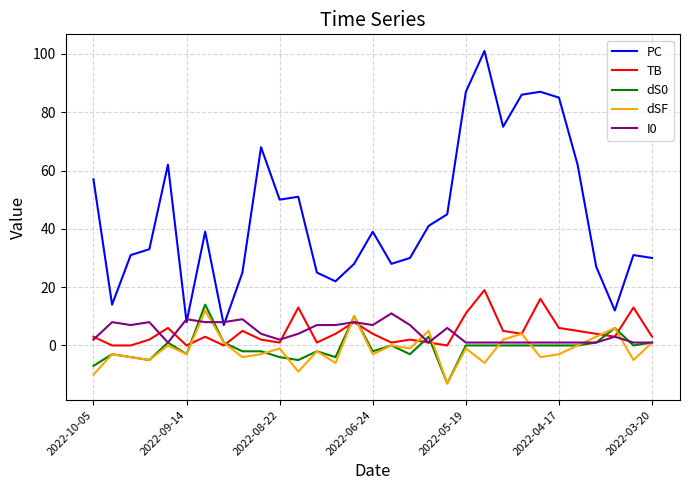

Which series has the largest total across all categories?

PC